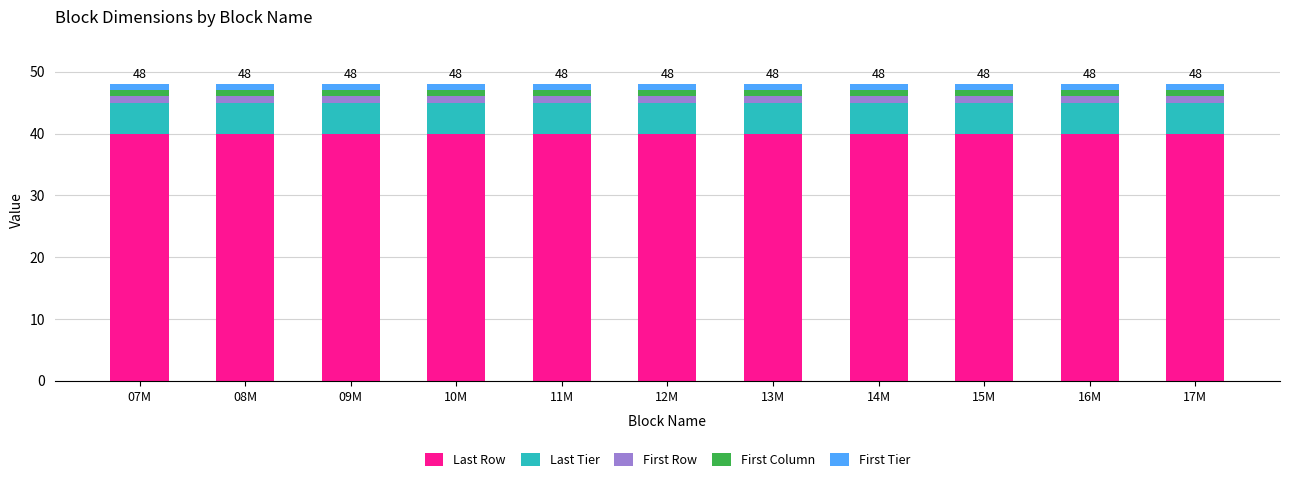

Are the bars grouped side by side (vs. stacked)?

No